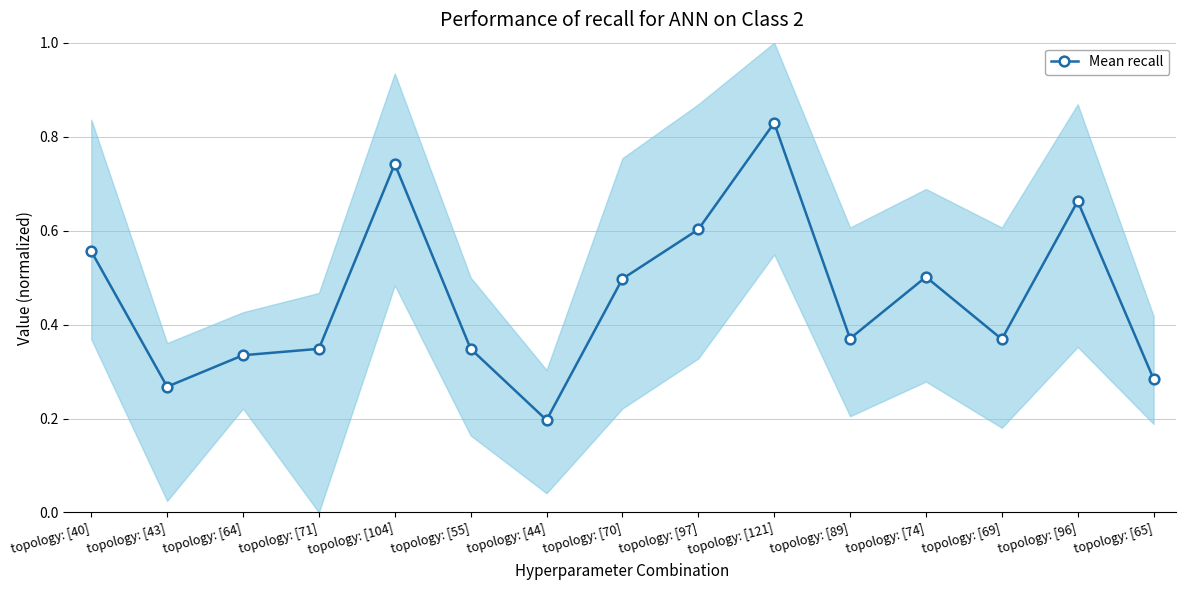

How many interior local valleys (lower than both neighbors) does the data have?

4